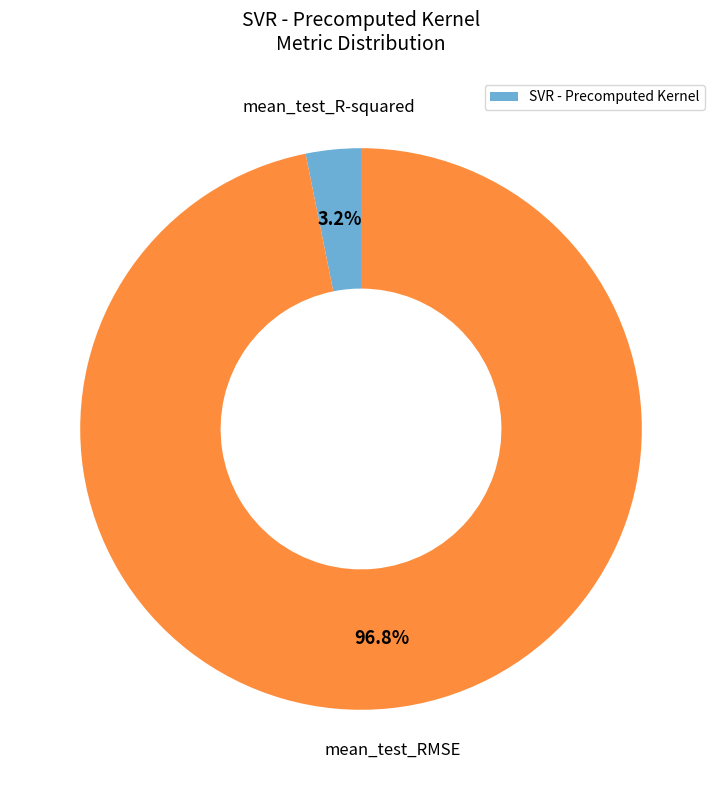

Is there a majority slice in this chart?

Yes